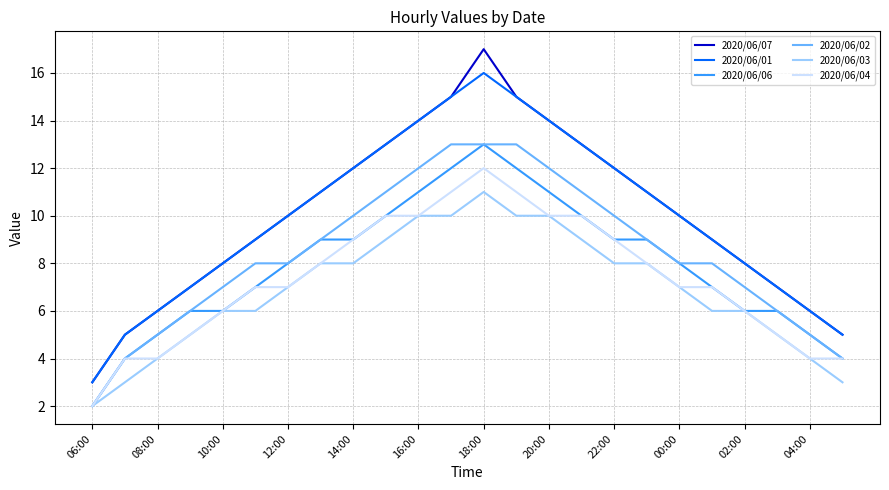

Which series has the largest range (max minus min)?

2020/06/07